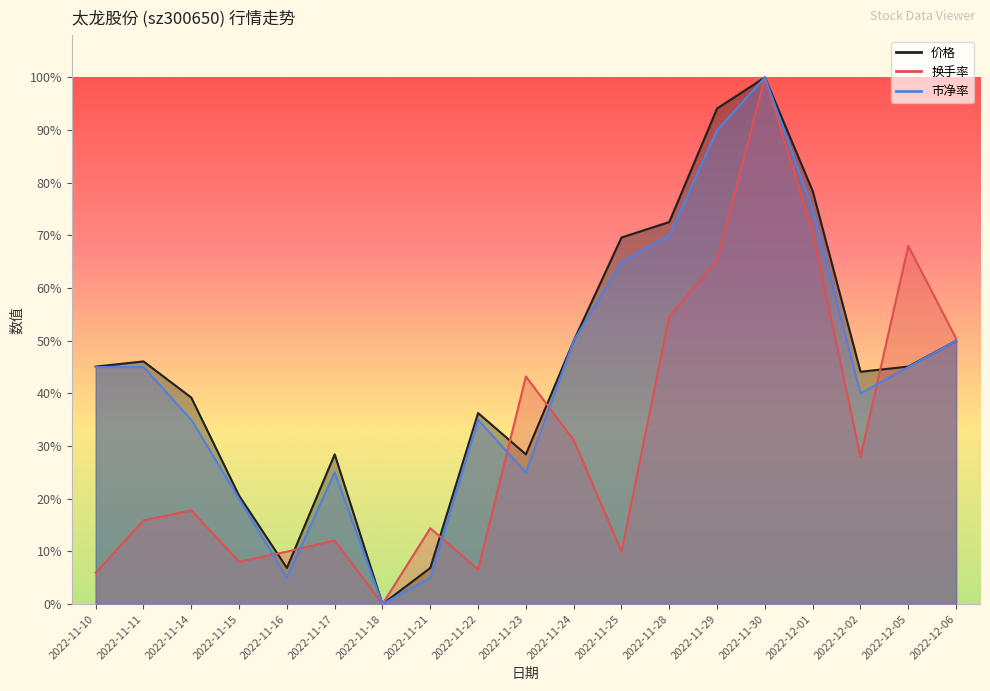

What is the maximum value shown in the chart?

1.0